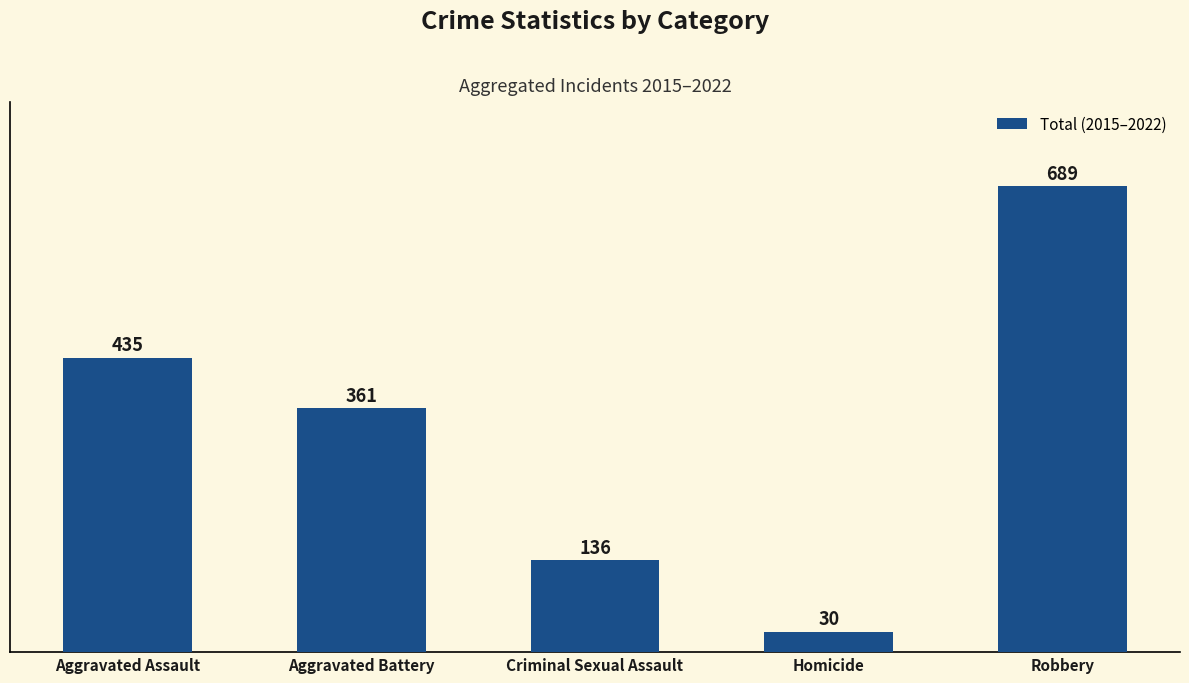

Reading left to right, what are all the values shown in this chart?

435	361	136	30	689